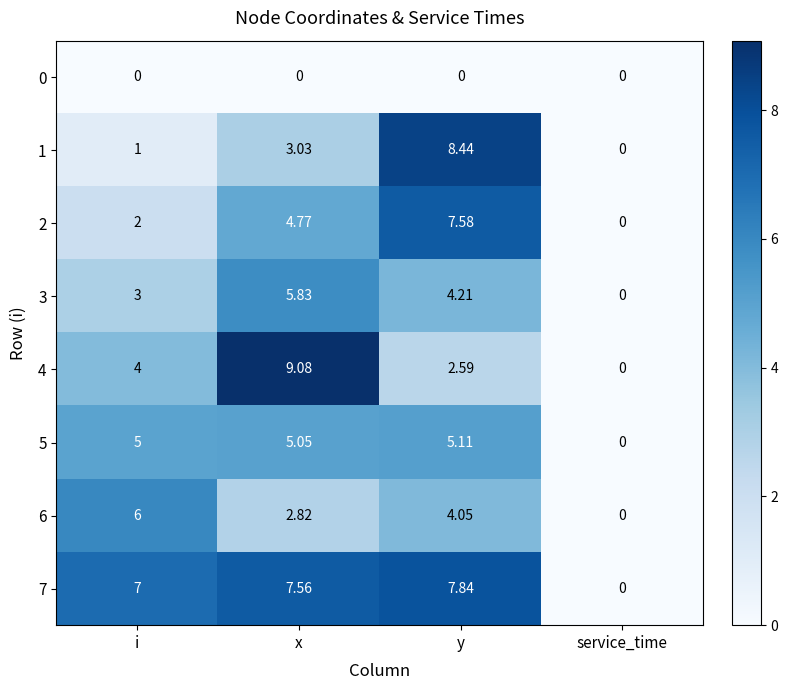

Which label corresponds to the largest value in the chart?

x